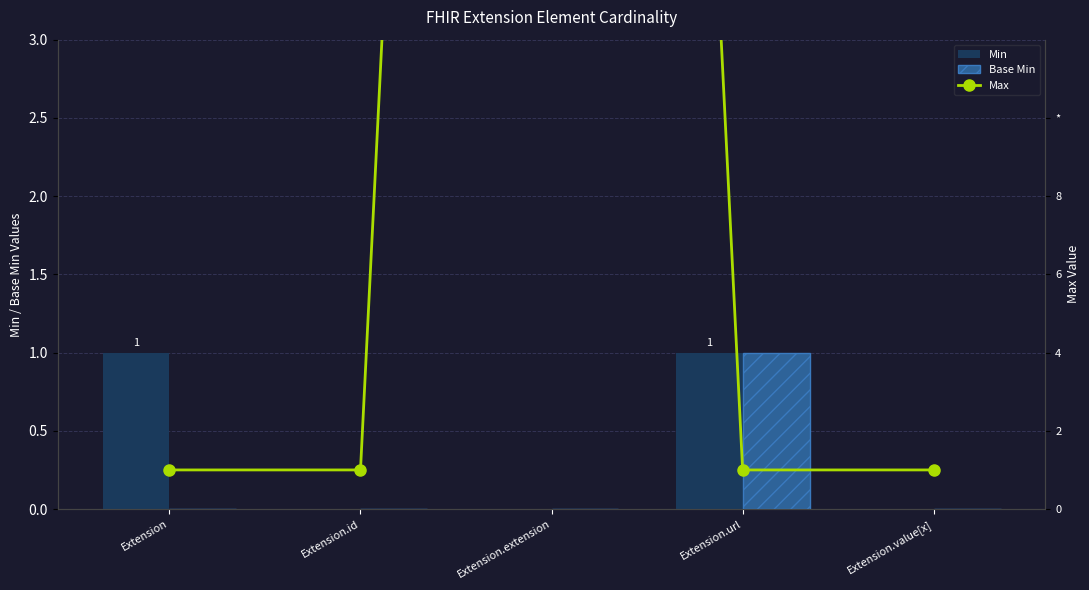

What position from the left is Extension.extension?

3